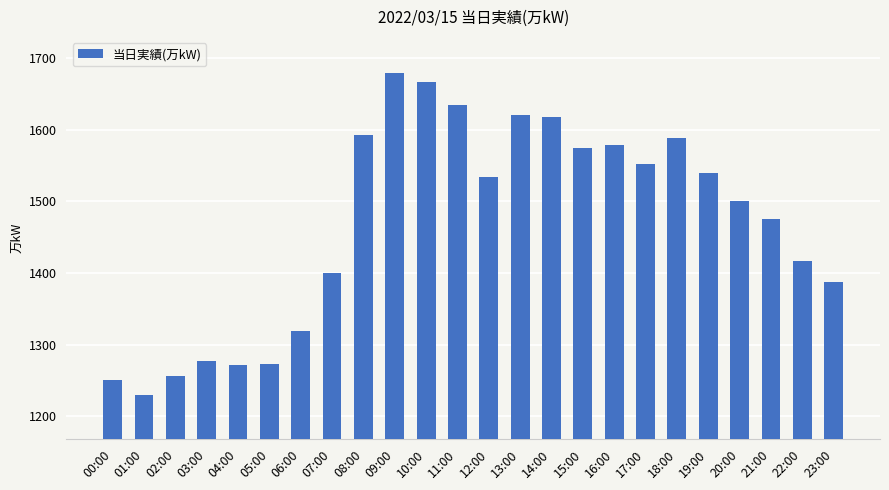

Are the bars grouped side by side (vs. stacked)?

No